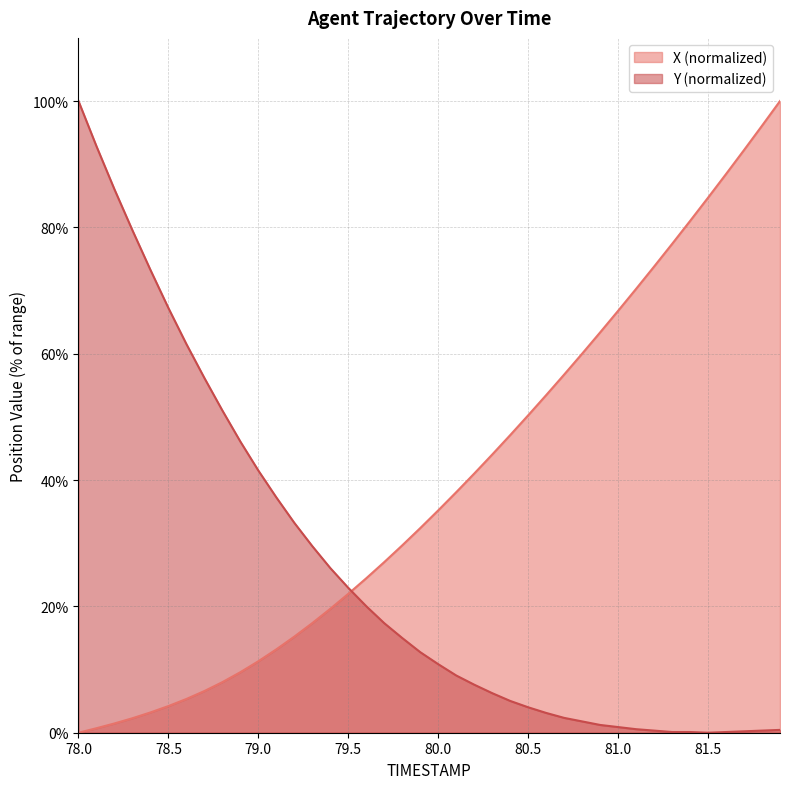

What are all the series names shown in the legend?

X (normalized), Y (normalized)